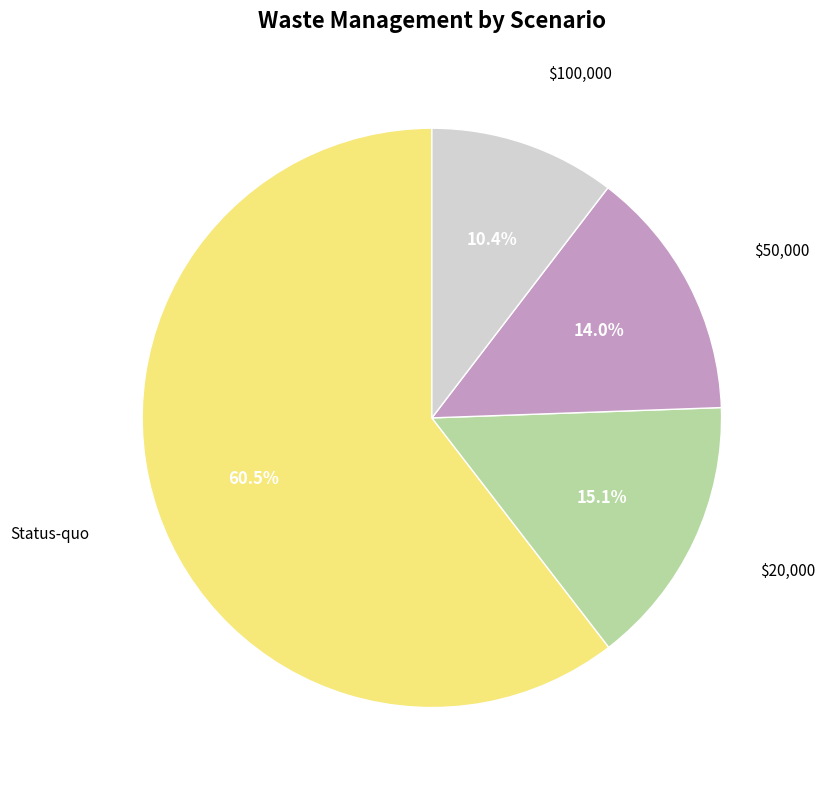

Is there any slice that represents more than half of the pie?

Yes